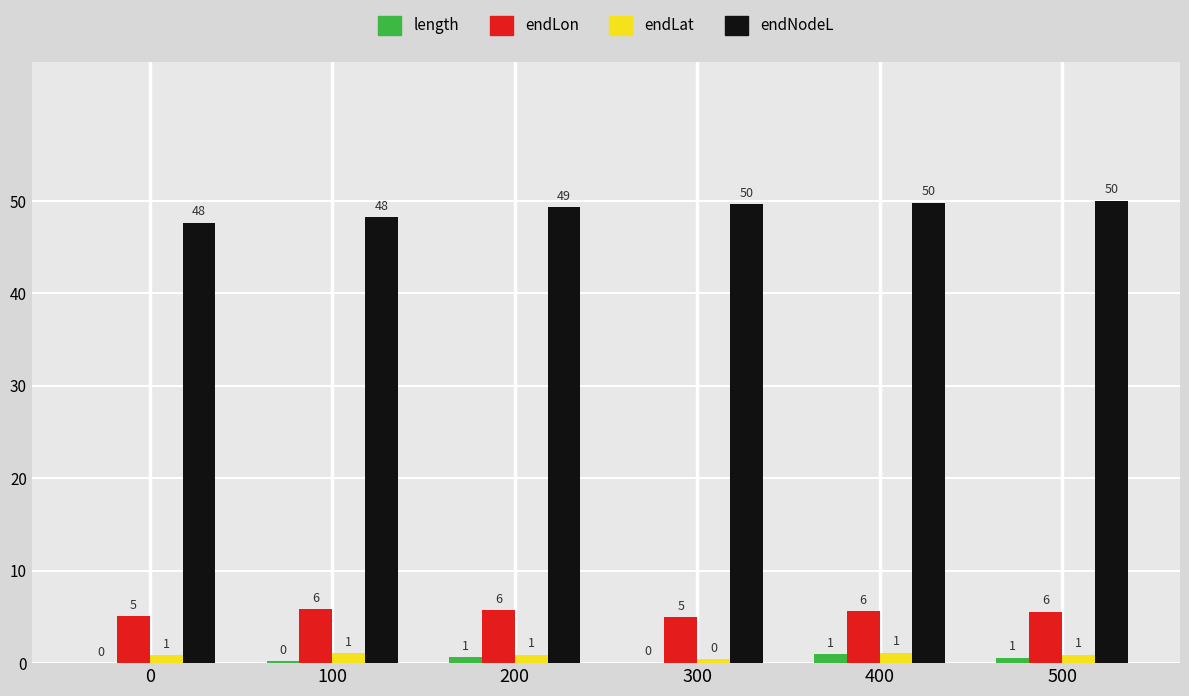

How many values in the endLon series exceed 5?

5